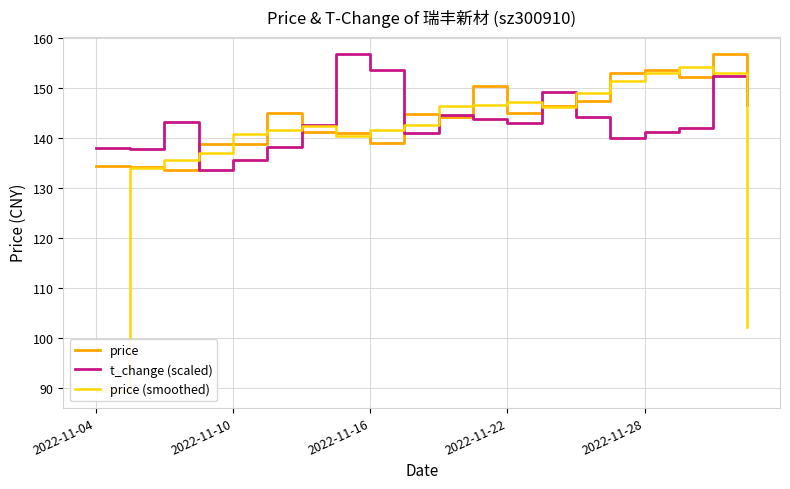

What is the minimum value for price?

133.6